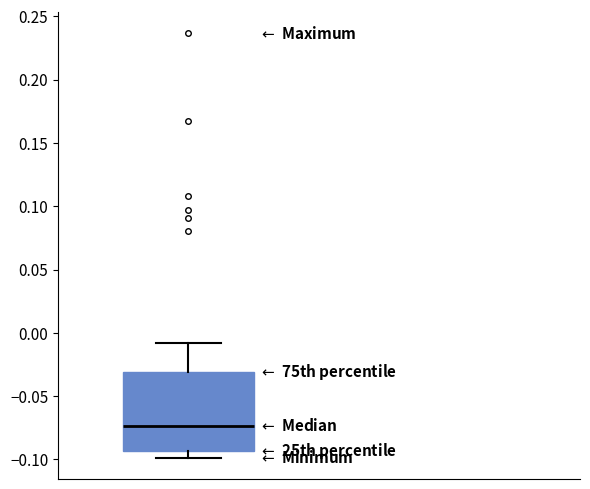

Transcribe this box plot: give where the median line is, the range the box spans, and where the two whiskers end, as read against the y-axis. The values are not printed on the chart, so give them approximately, as read against the axis.

median -0.075, box -0.095 to -0.030, whiskers -0.100 to -0.010